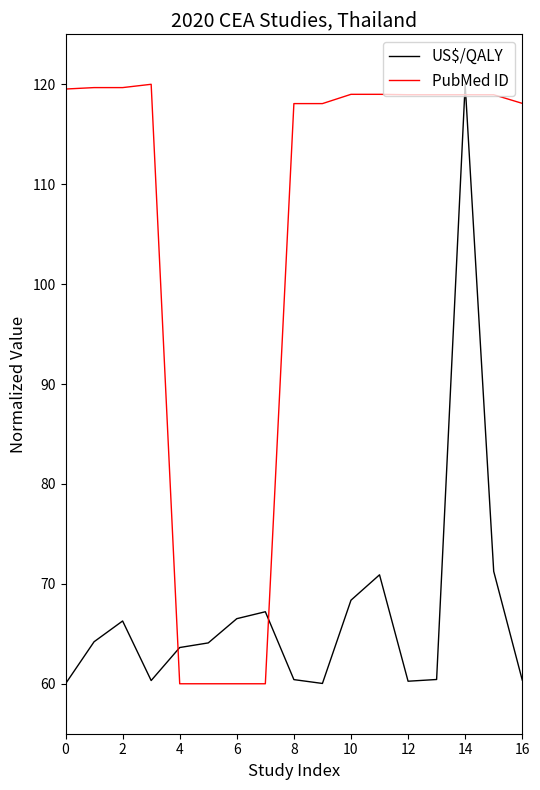

Which series has the largest total across all categories?

PubMed ID